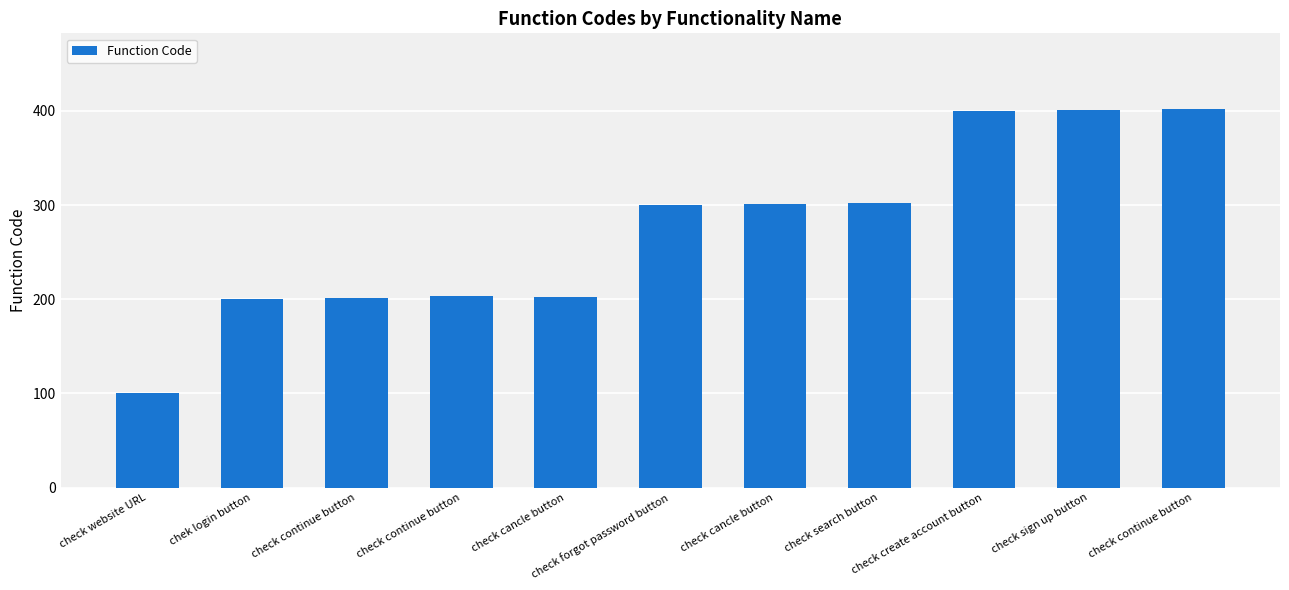

What is the greatest value displayed?

402